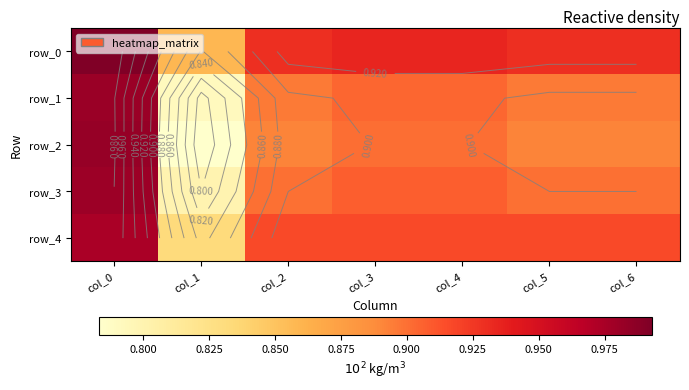

Rank the categories by row_4 value from highest to lowest.

col_0, col_3, col_4, col_2, col_5, col_6, col_1